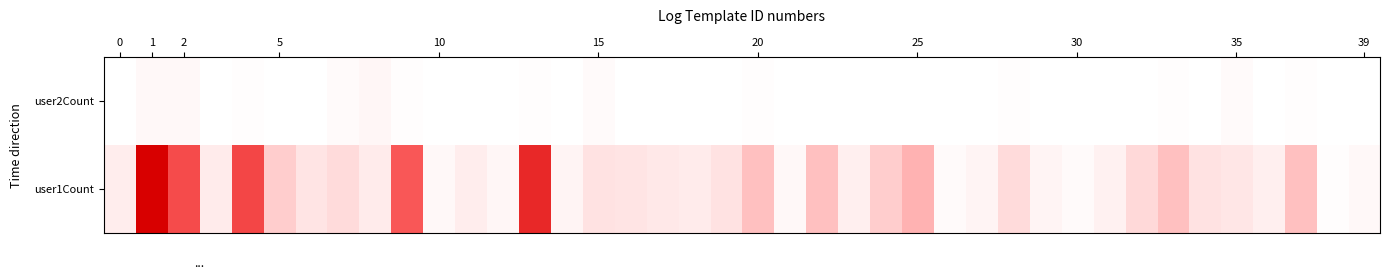

Which series has the largest range (max minus min)?

user1Count